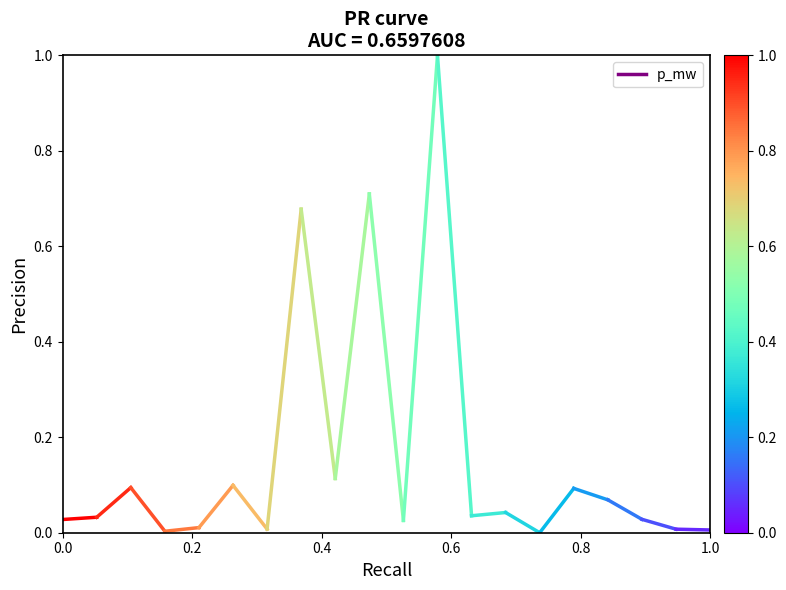

Is it true that the value at 0.0 is 0.0?

False